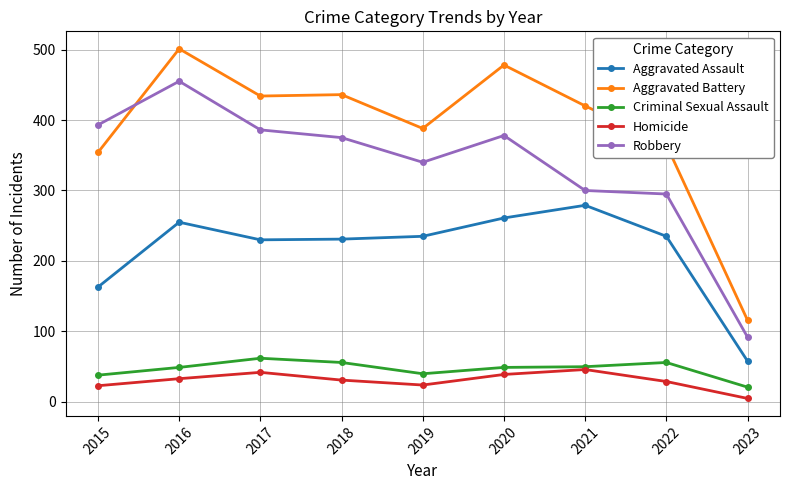

Where is Aggravated Assault nearest to the value 168?

2015